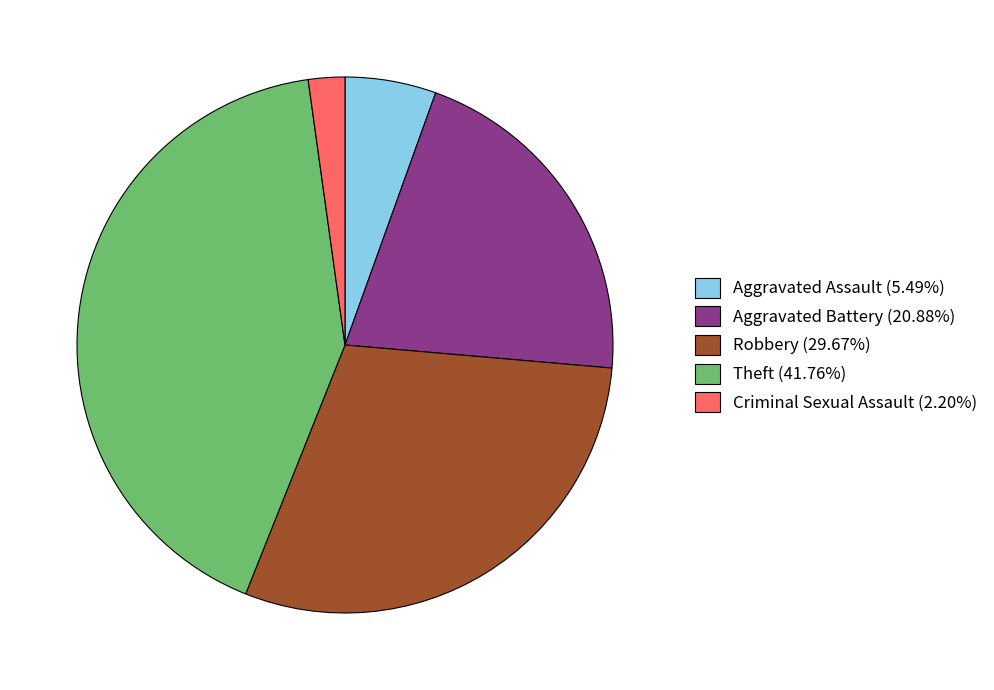

Is the sum of Theft (41.76%) and Robbery (29.67%) greater than half?

Yes